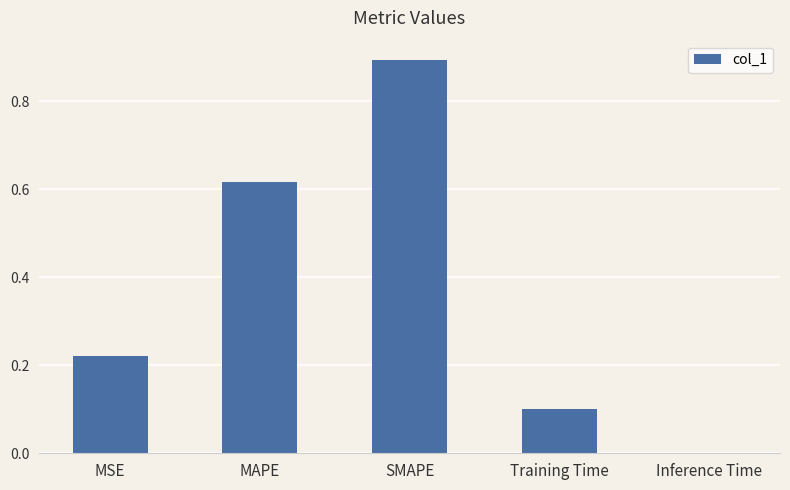

Is it true that the value at MSE is 0.3?

False